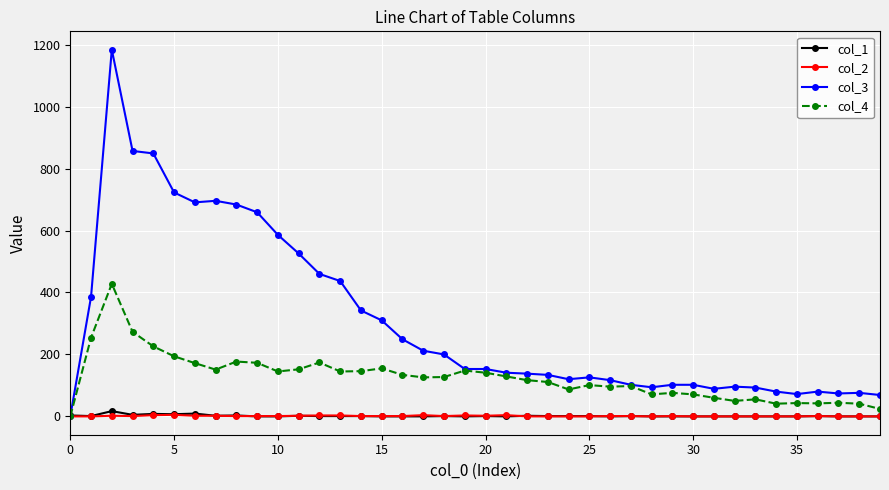

Which series has the largest range (max minus min)?

col_3